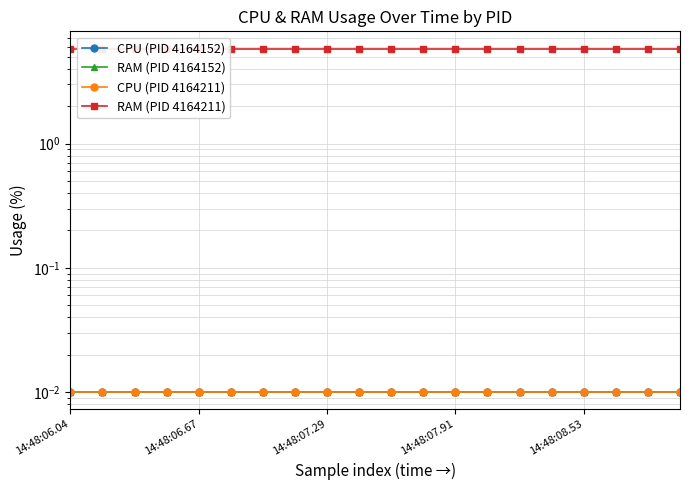

Which series has the largest total across all categories?

RAM (PID 4164211)